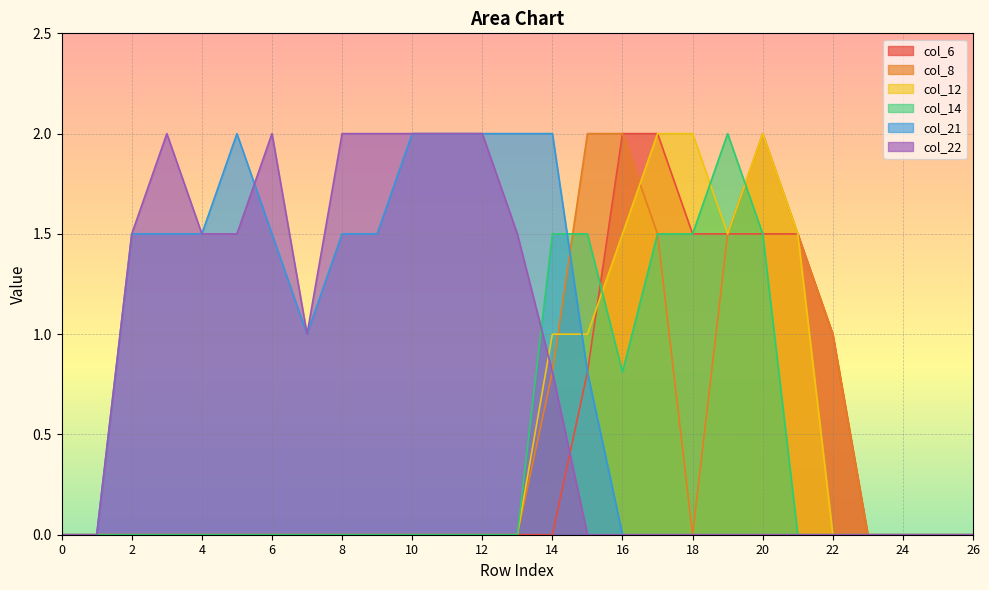

Which series changed the most between 3 and 19?

col_14